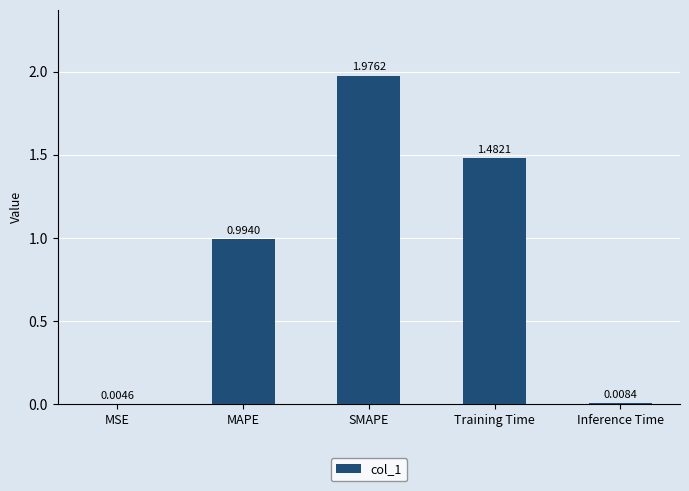

What is the change in value from Training Time to Inference Time?

-1.5